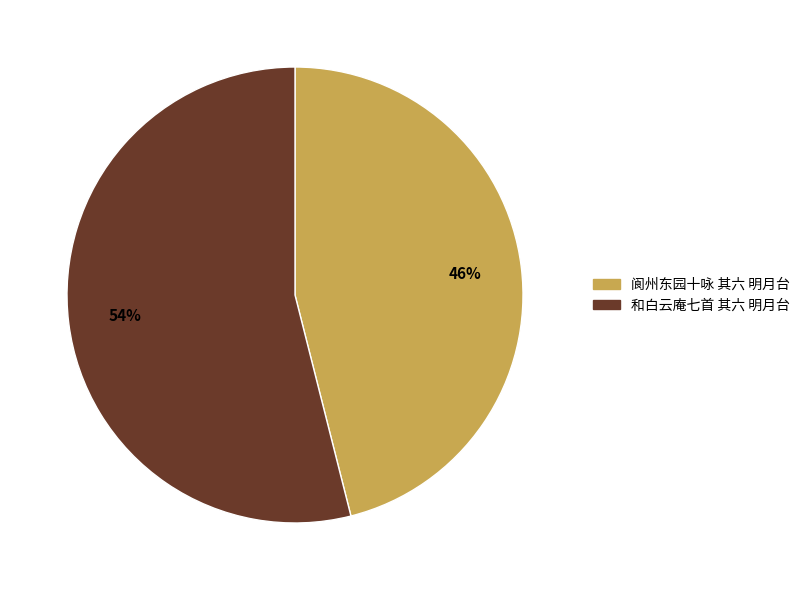

To the nearest percent, what percentage of the pie is 和白云庵七首 其六 明月台?

54%